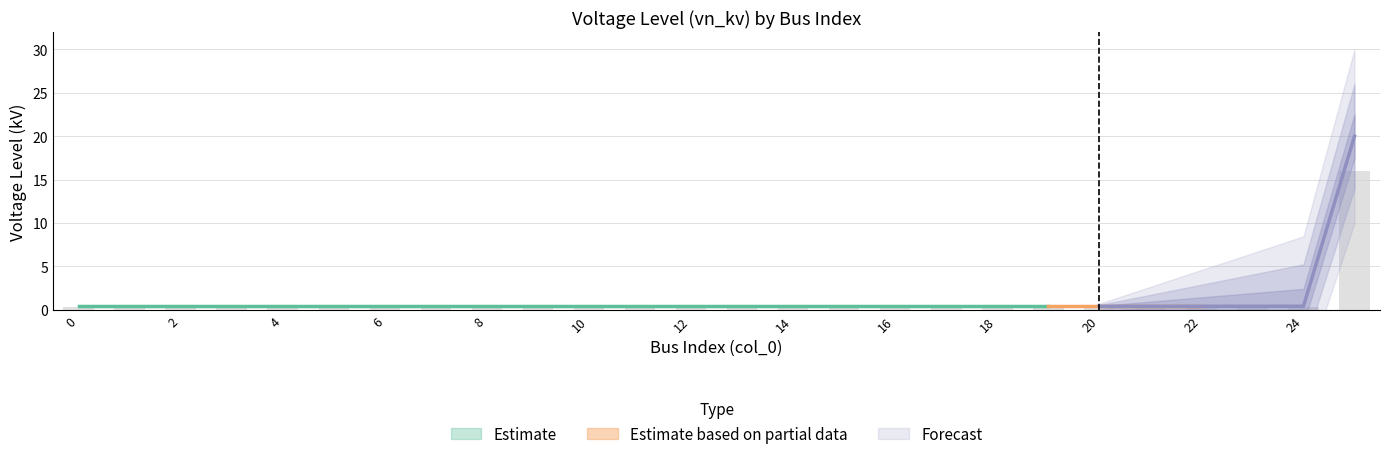

What is the value of the 1st bar from the left?

0.3